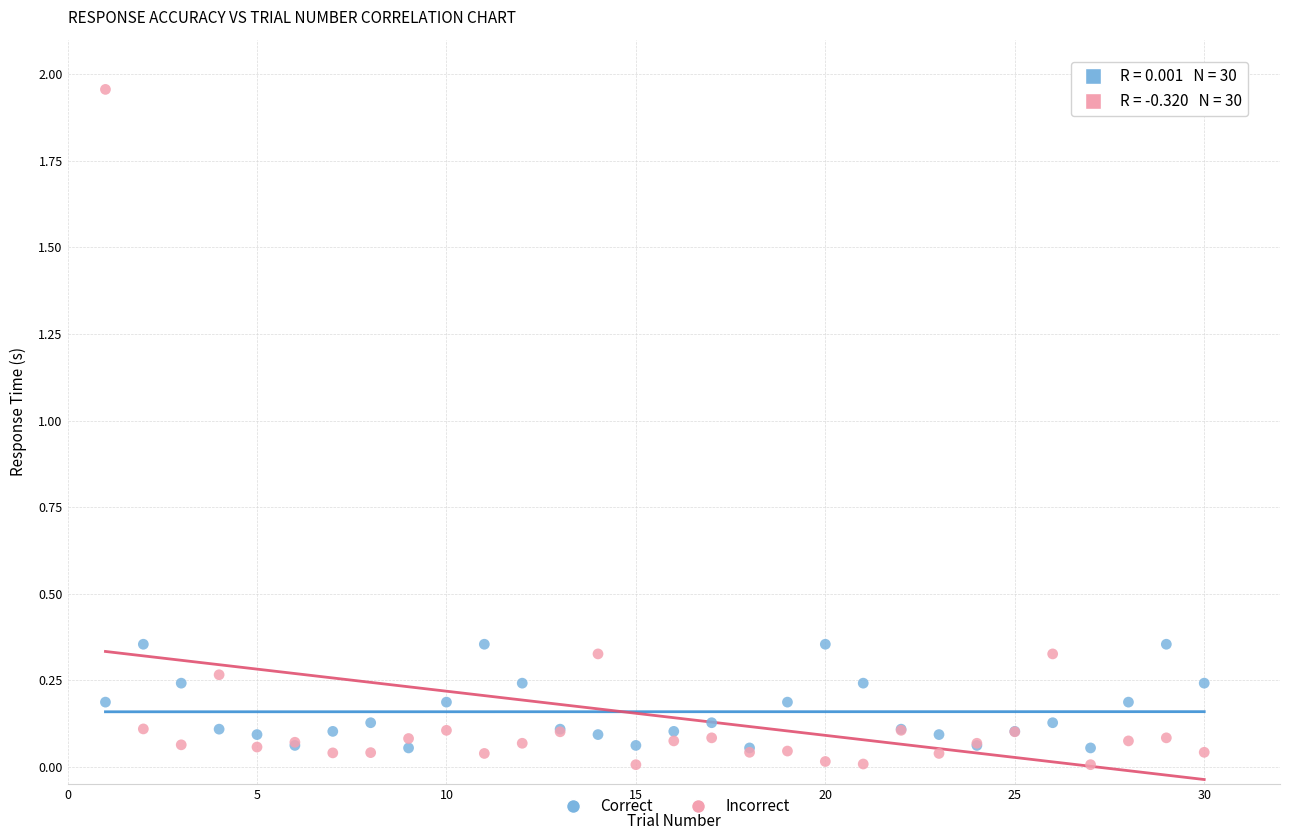

Which series reaches the minimum Y coordinate?

Incorrect